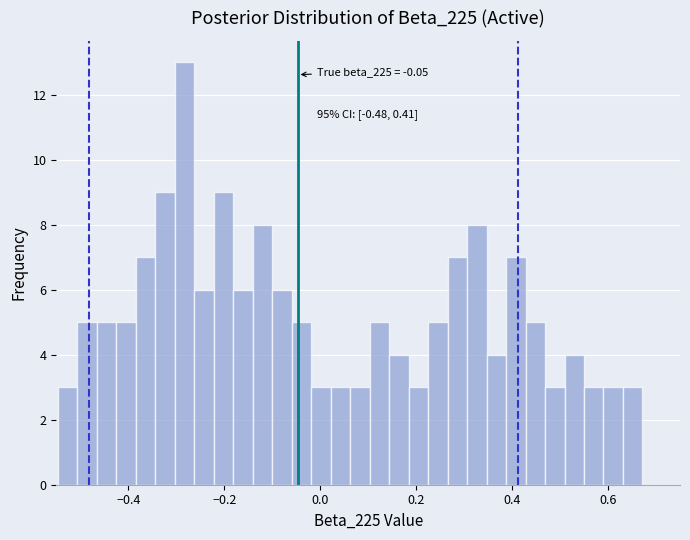

Read against the x-axis, roughly where is the centre of the tallest bar?

-0.28